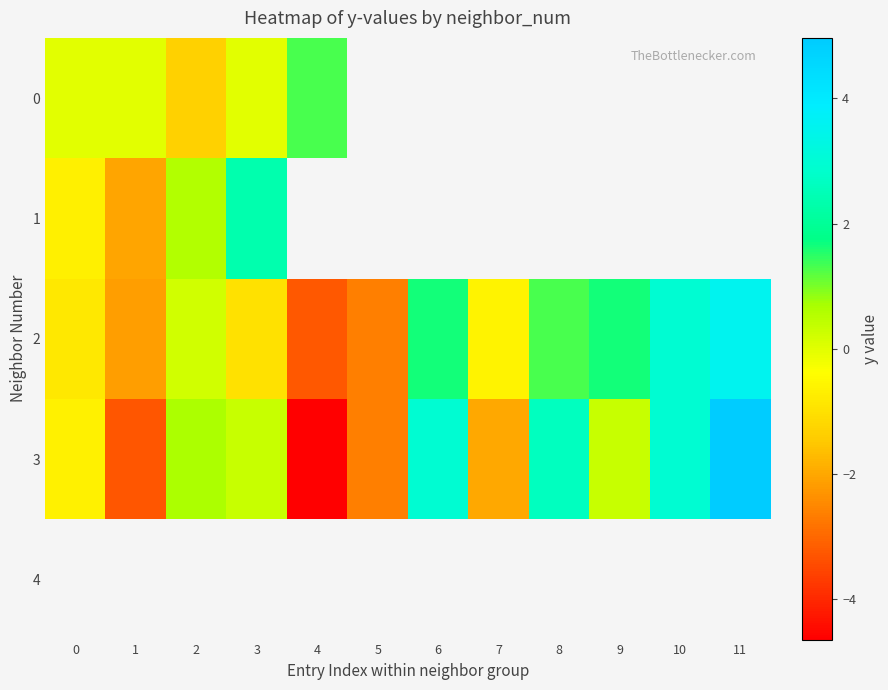

What is the maximum value for 3?

5.0